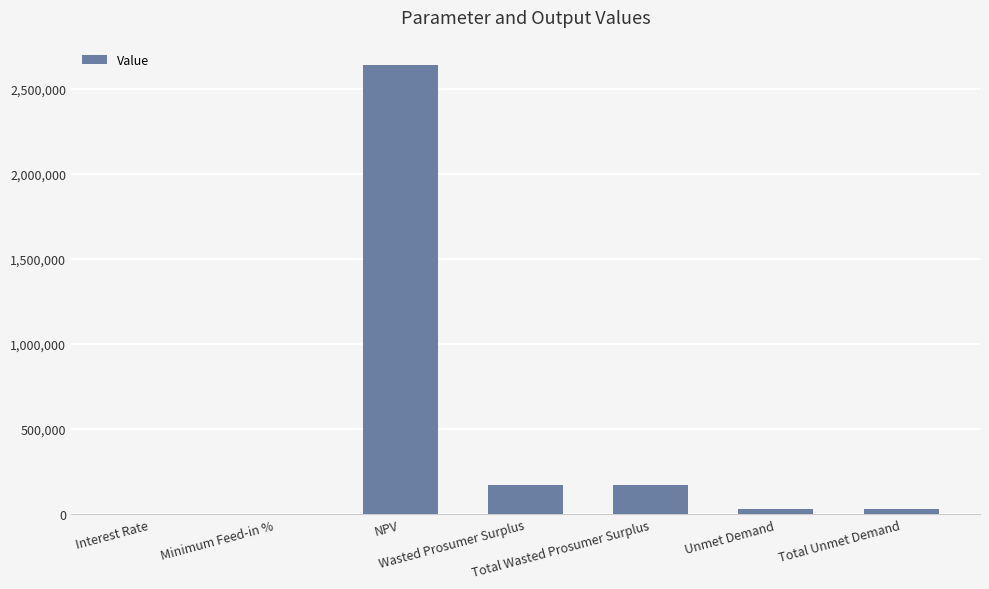

What is the greatest value displayed?

2638793.4